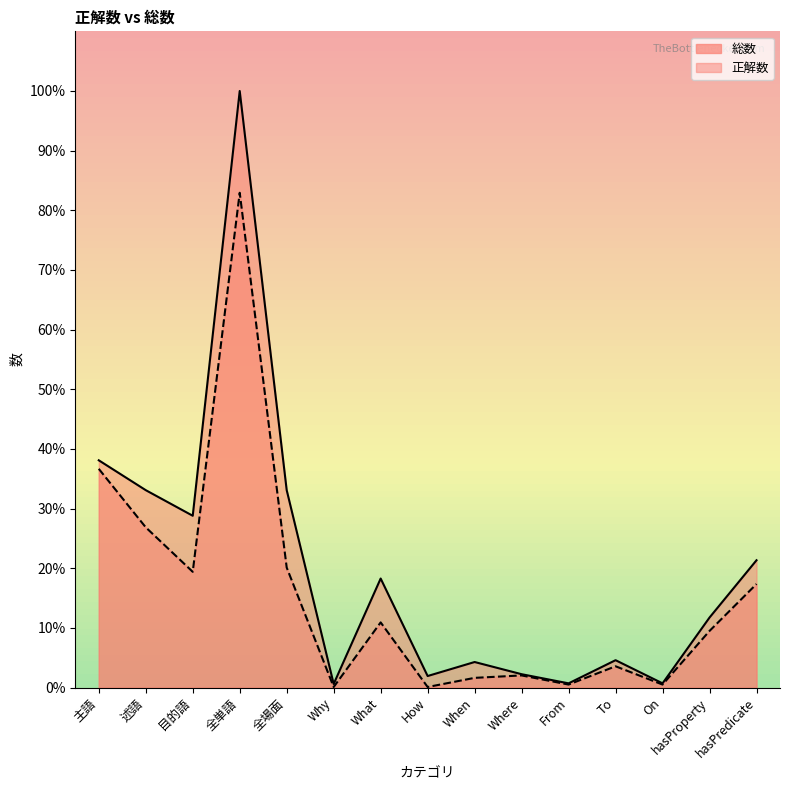

The 正解数 series shows 20 at Where. True or false?

True